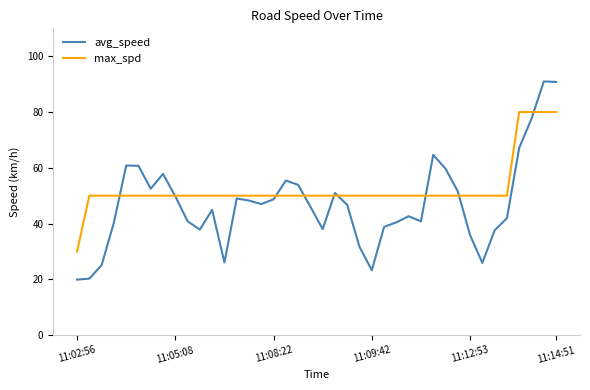

What is the minimum value shown in the chart?

19.9